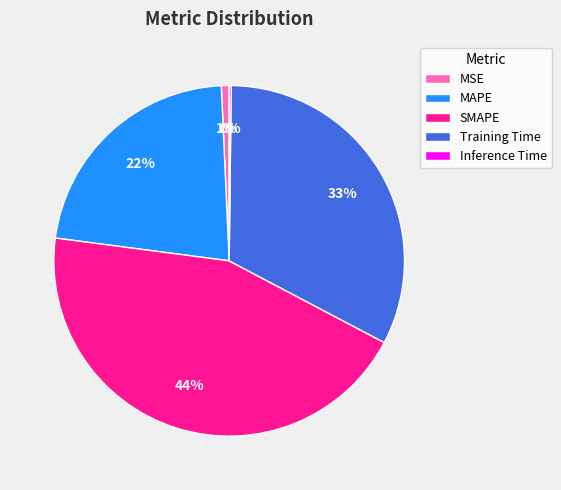

True or false: SMAPE accounts for 44% of the total.

True